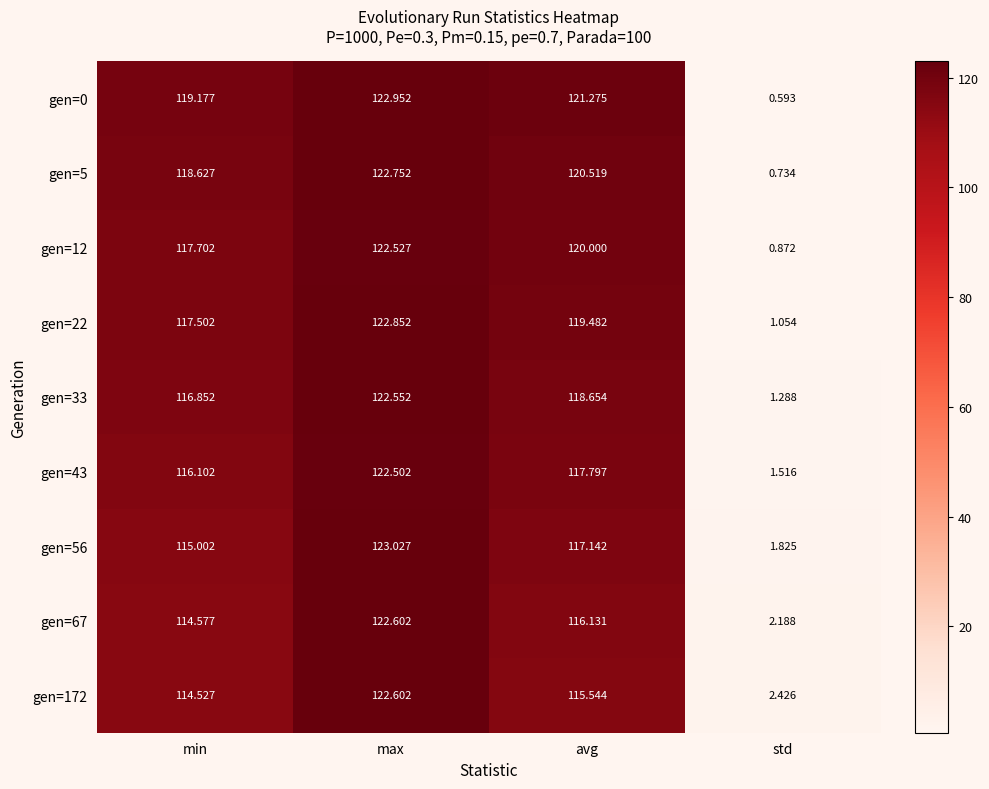

At which label does gen=43 reach its peak?

max